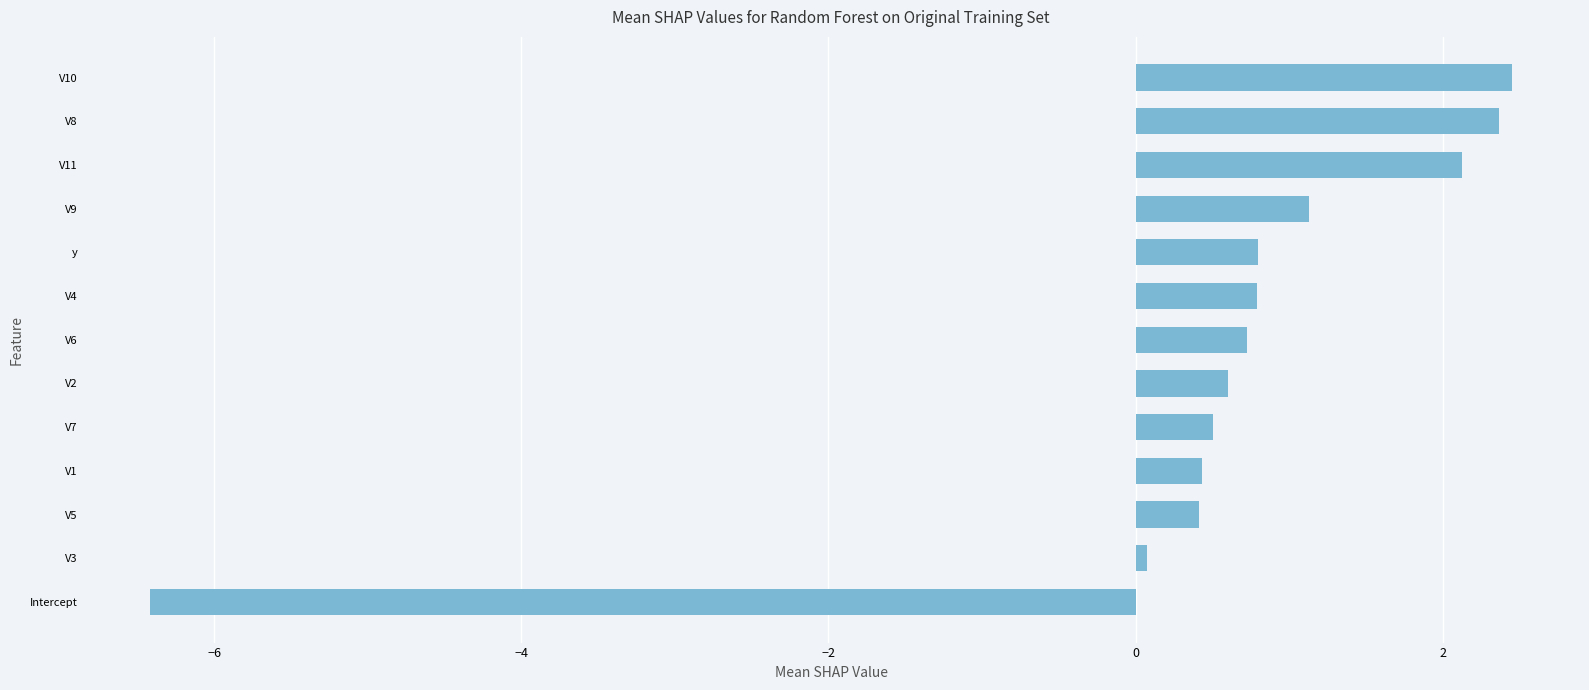

The value at V10 is 4.3. True or false?

False